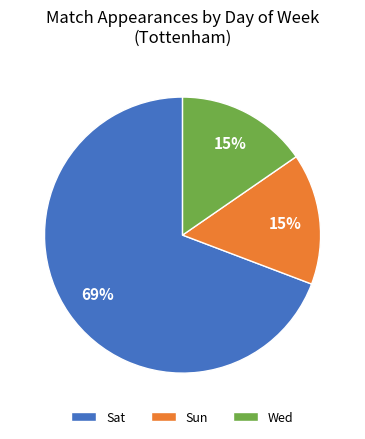

Is it true that Sat is 5% of the pie?

False